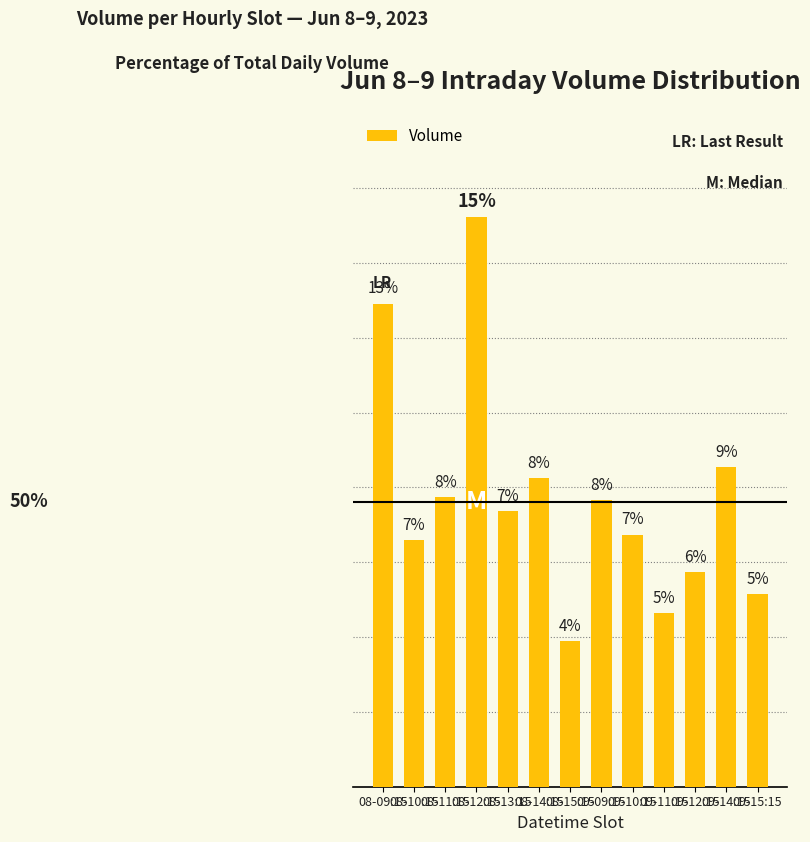

Rank the categories by value from lowest to highest.

08-15:15, 09-11:15, 09-15:15, 09-12:15, 08-10:15, 09-10:15, 08-13:15, 09-09:15, 08-11:15, 08-14:15, 09-14:15, 08-09:15, 08-12:15